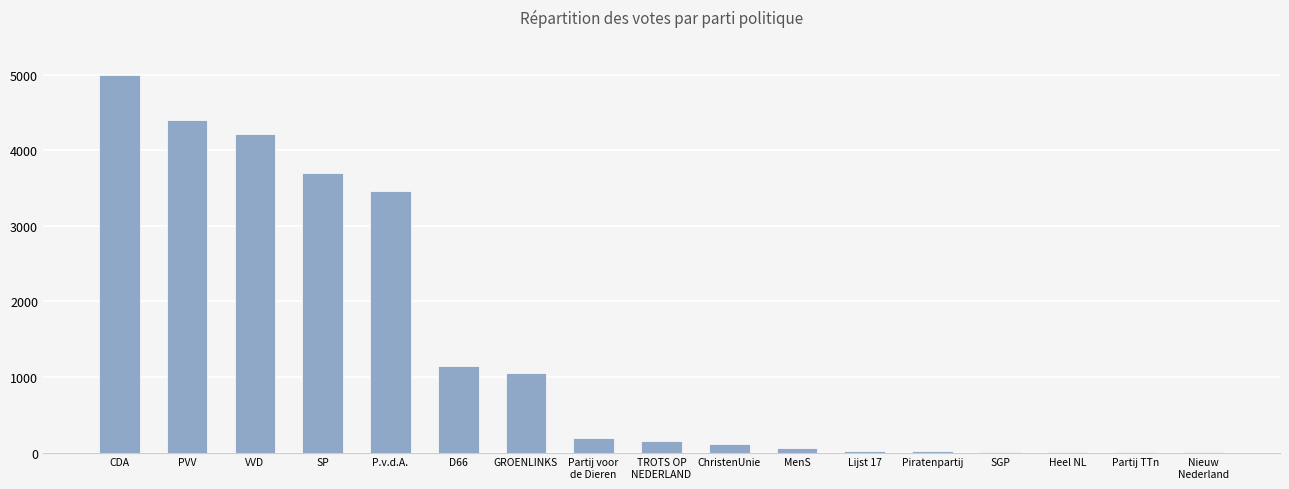

True or false: the data shows 1270 at SP.

False